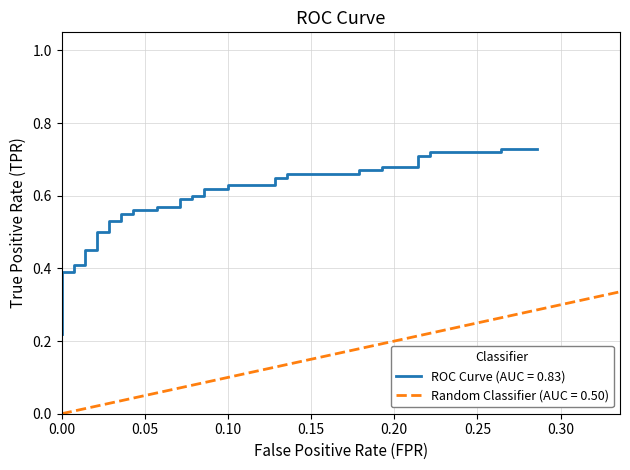

Count the values in the range 0 to 1.

40